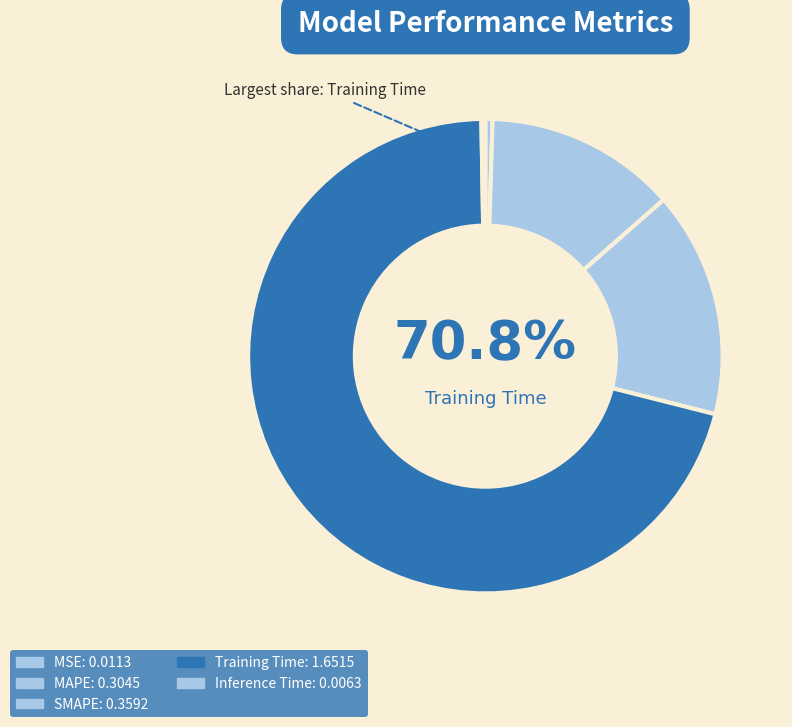

What percentage is the SMAPE slice, to the nearest percent?

15%